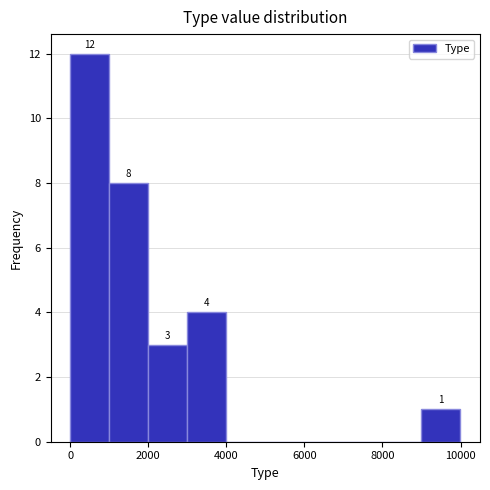

Which range on the x-axis has the tallest bar?

0 to 1000